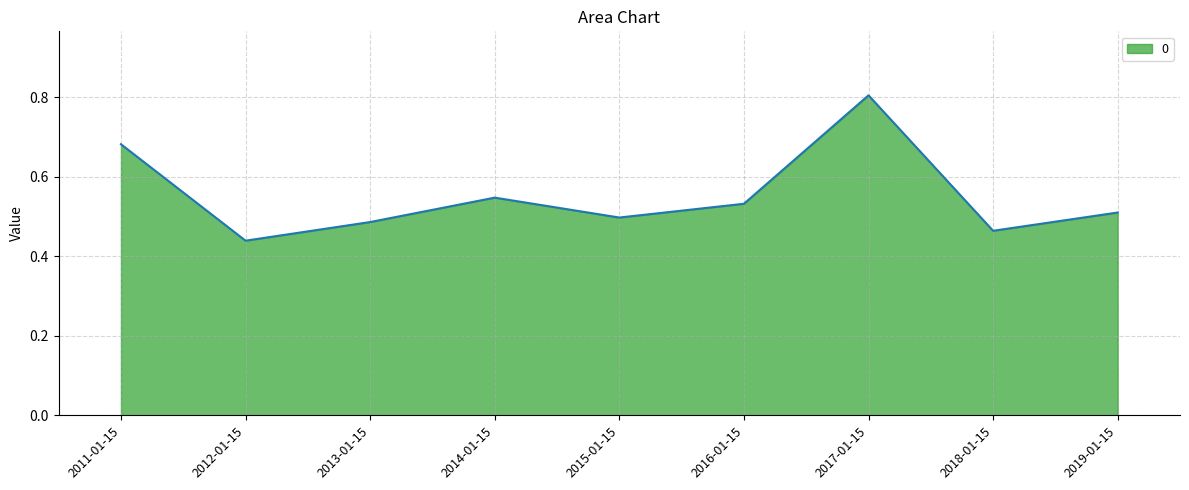

Where is the data nearest to the value 0?

2012-01-15